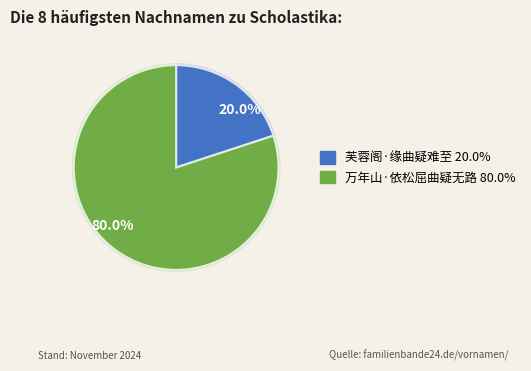

Which category accounts for the majority?

万年山·依松屈曲疑无路